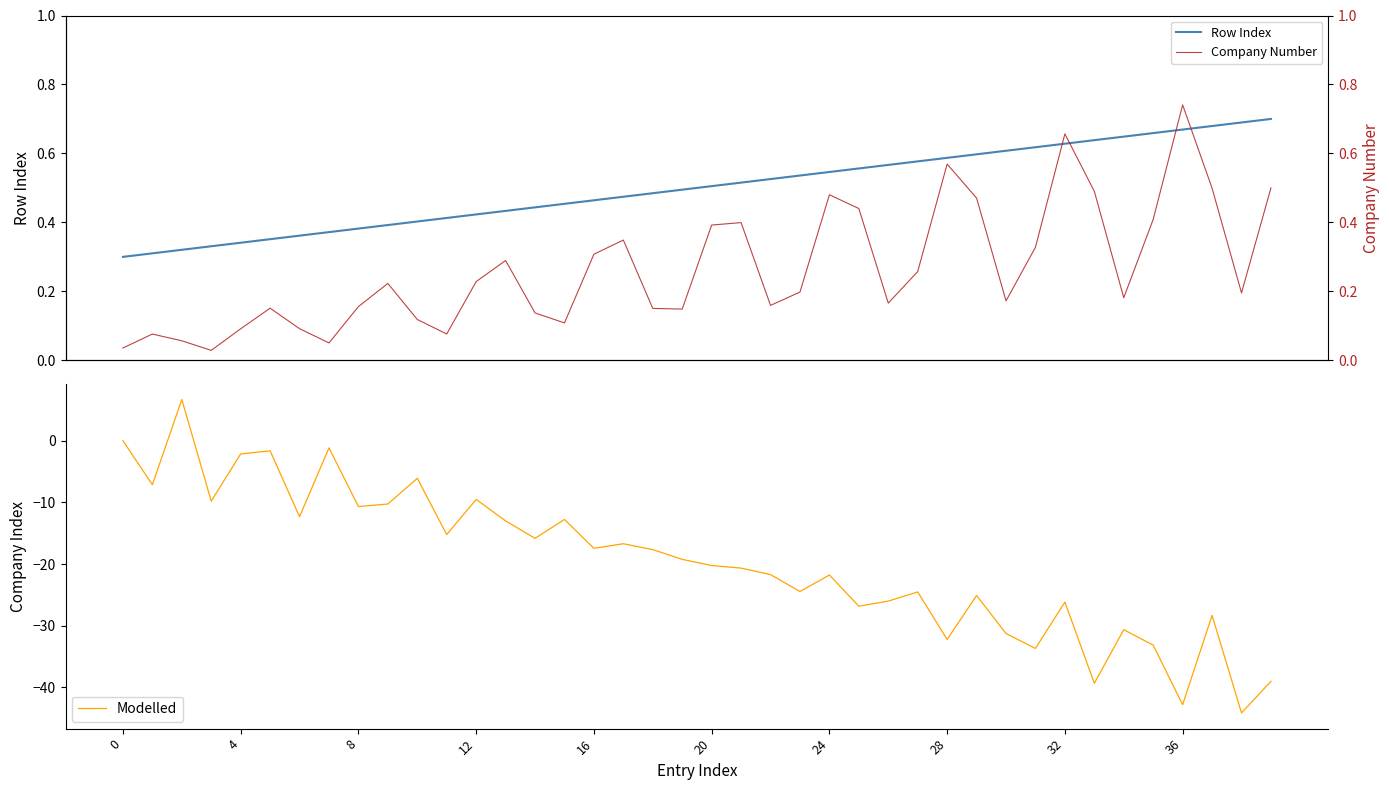

What is the maximum value for Modelled?

6.7